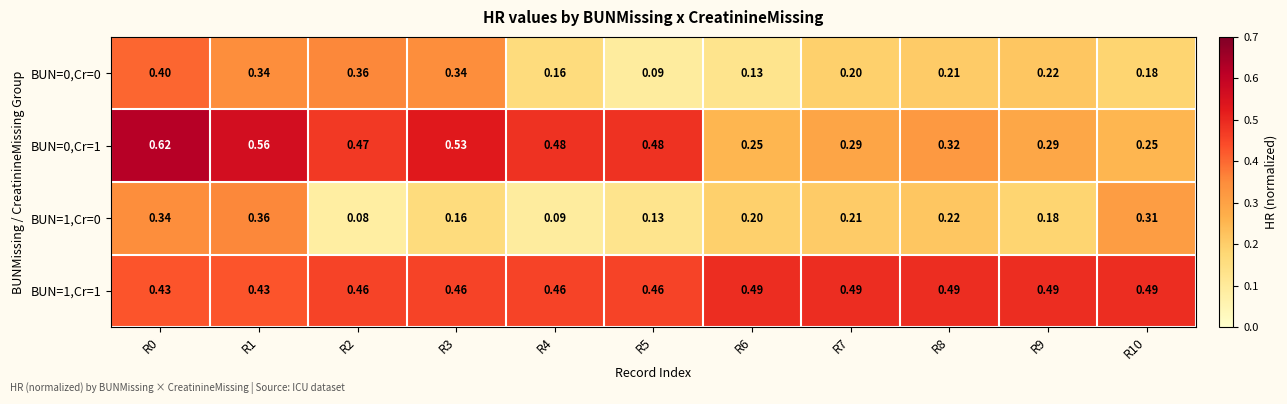

Is the value of BUN=1,Cr=1 at R4 greater than the value of BUN=1,Cr=0 at R8?

Yes